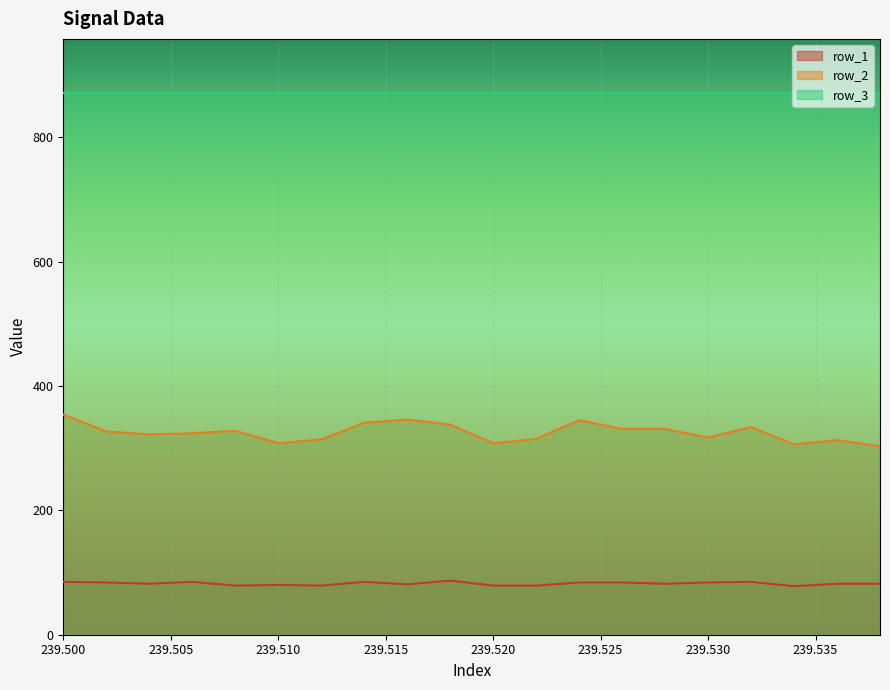

Where does the row_2 series first go above 327?

239.500